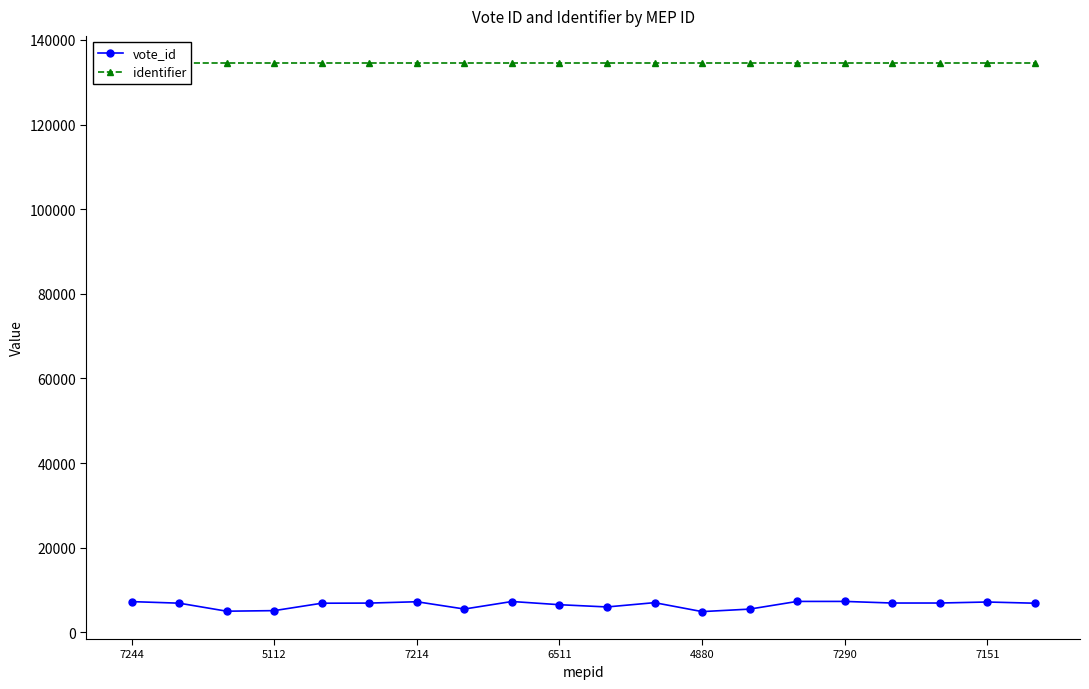

What is the total value across all series at 11?

141488